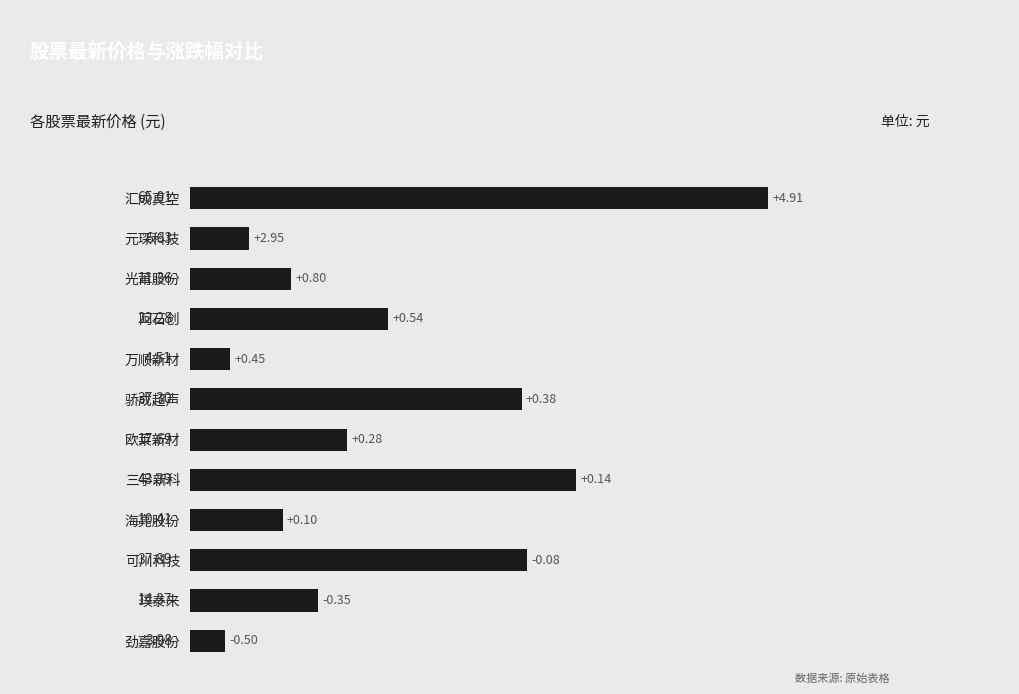

What is the label of the 12th bar from the bottom?

汇成真空